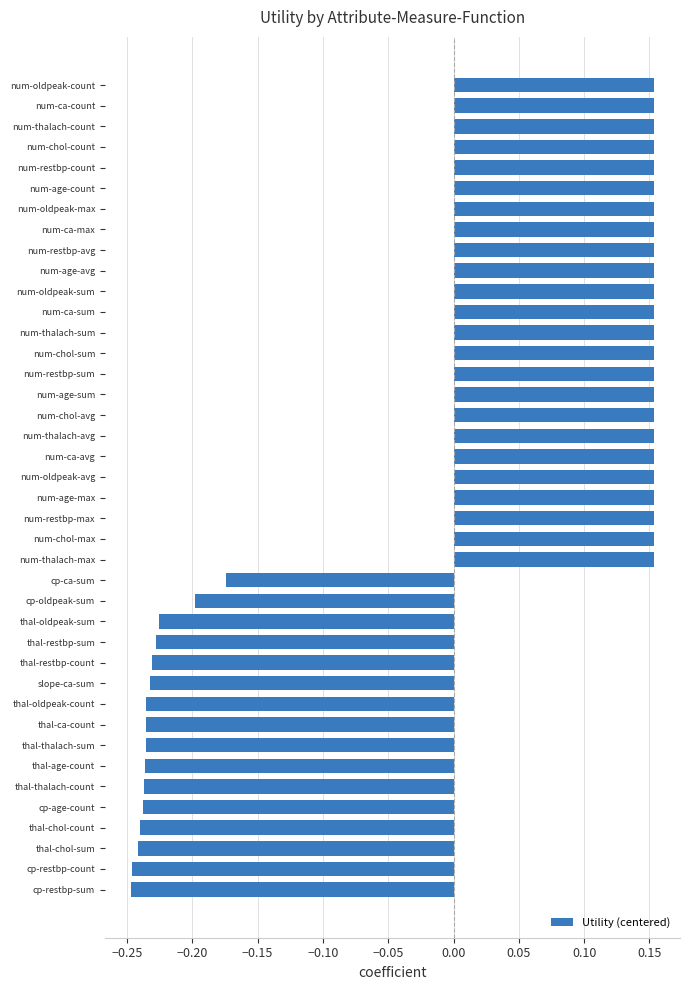

How many values are between 0 and 1?

24